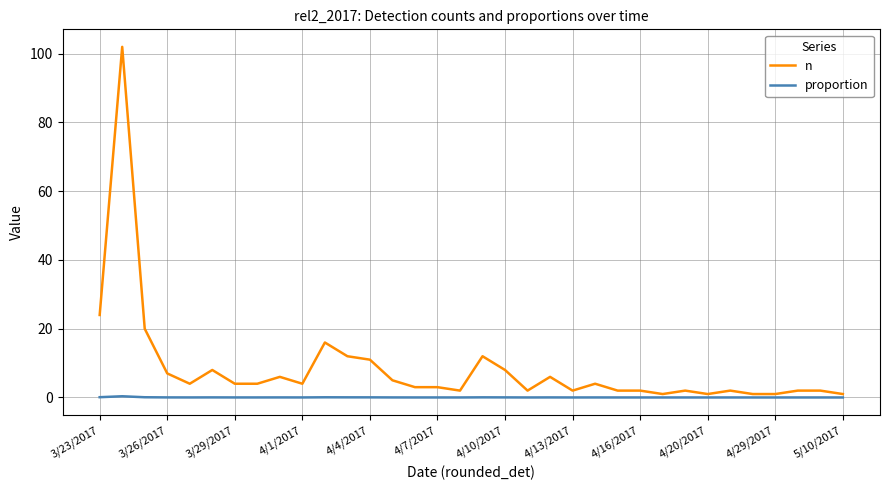

True or false: proportion has more than 1 points higher than both neighbors.

True